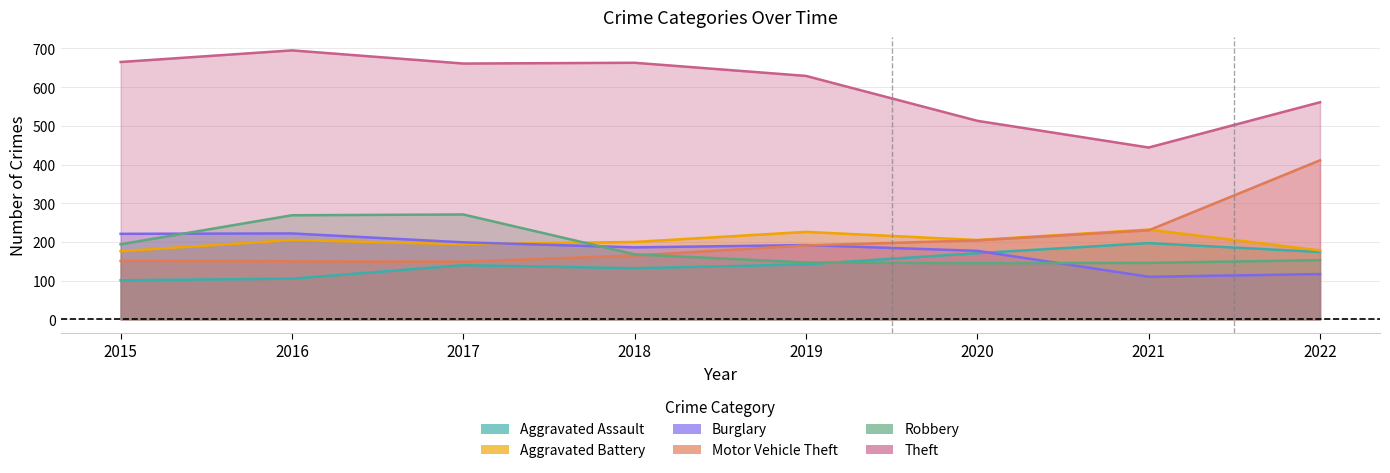

The value of Burglary at 2019 is 192. True or false?

True